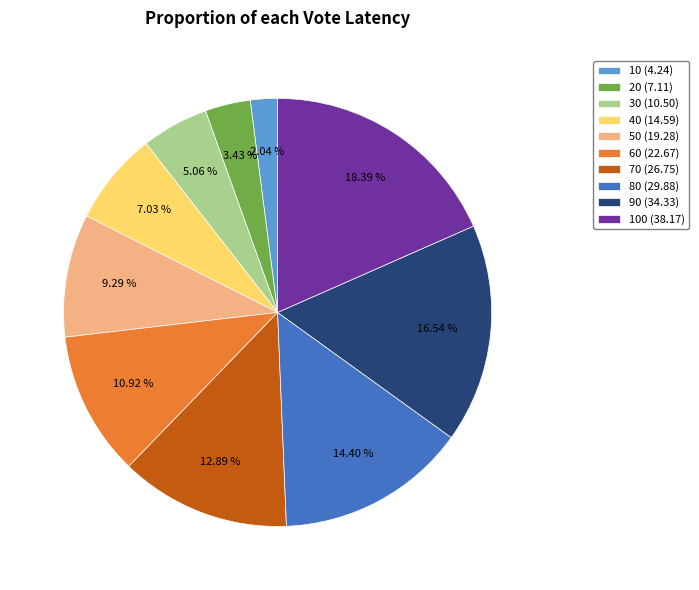

How many slices are in this pie chart?

10